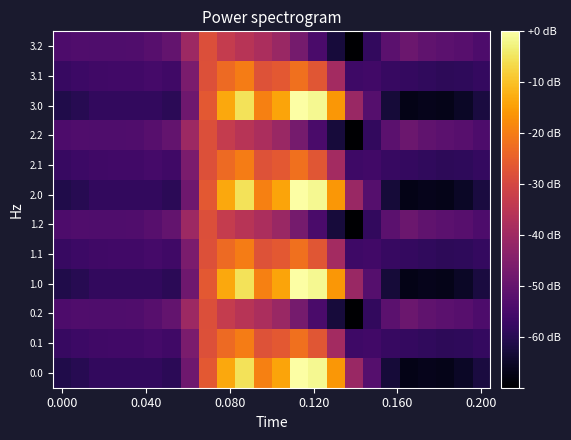

What is the maximum value shown in the chart?

1167.2